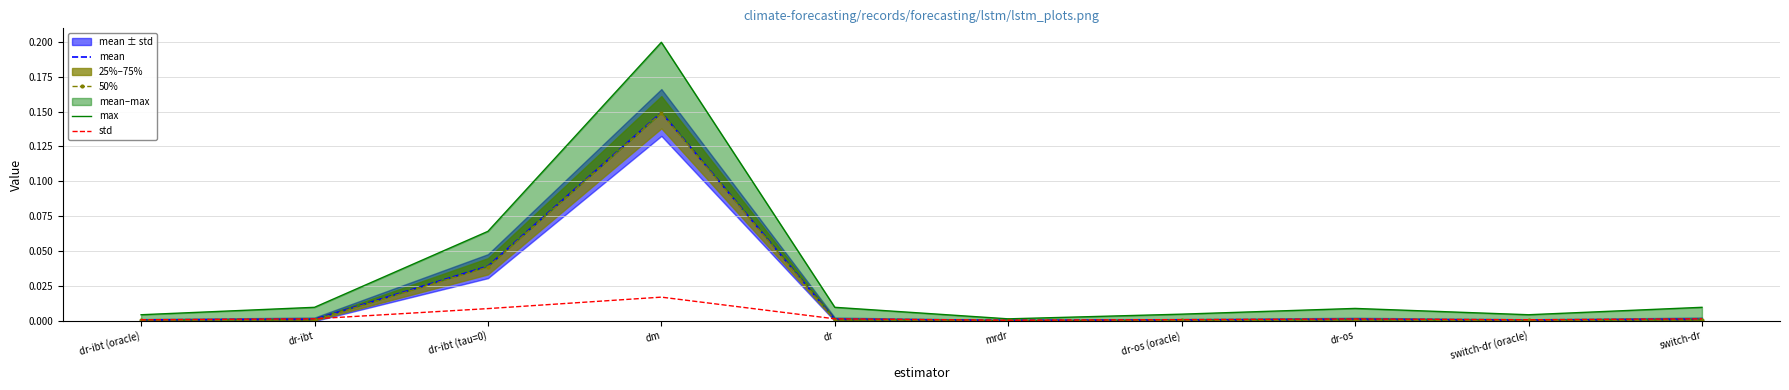

Reading right to left, list all the values displayed in this chart.

mean: 0.0	0.0	0.0	0.0	0.0	0.0	0.1	0.0	0.0	0.0
50%: 0.0	0.0	0.0	0.0	0.0	0.0	0.1	0.0	0.0	0.0
max: 0.0	0.0	0.0	0.0	0.0	0.0	0.2	0.1	0.0	0.0
std: 0.0	0.0	0.0	0.0	0.0	0.0	0.0	0.0	0.0	0.0